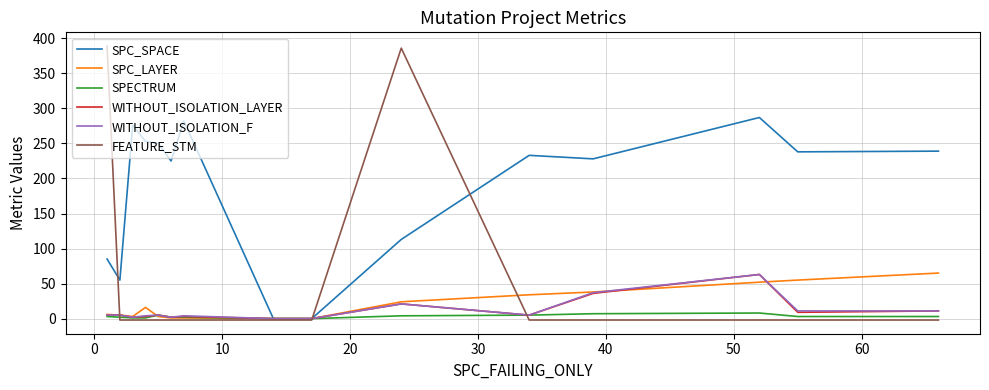

Which series has the largest total across all categories?

SPC_SPACE